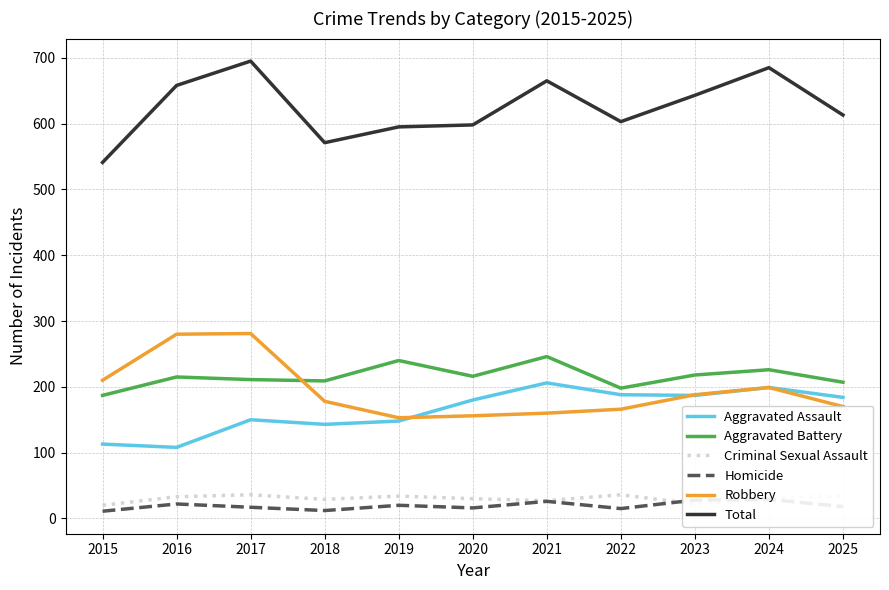

Which category has the highest value in the Total series?

2017